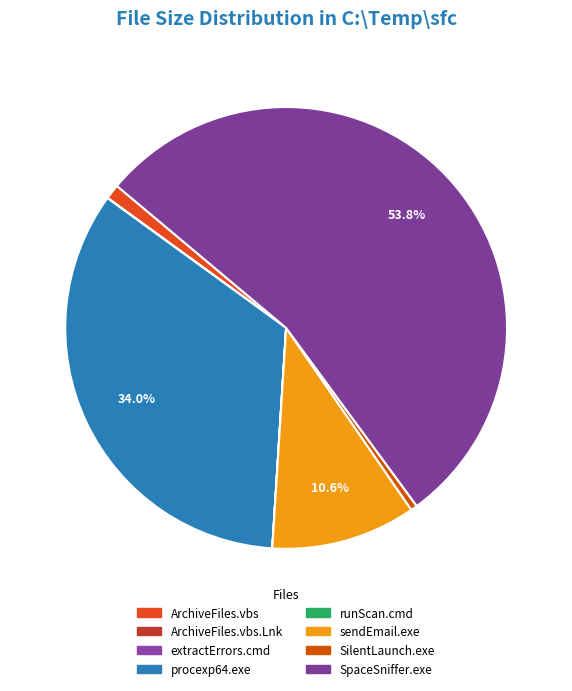

The procexp64.exe slice represents 28% of the pie. True or false?

False